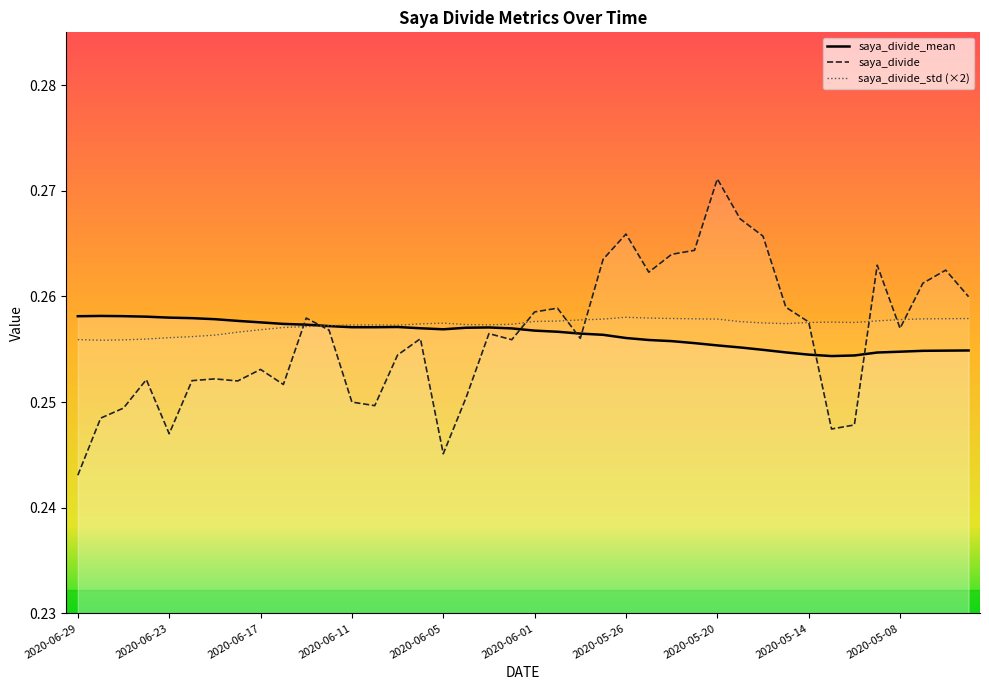

What is the value of the saya_divide point at the 30th from the left?

0.3